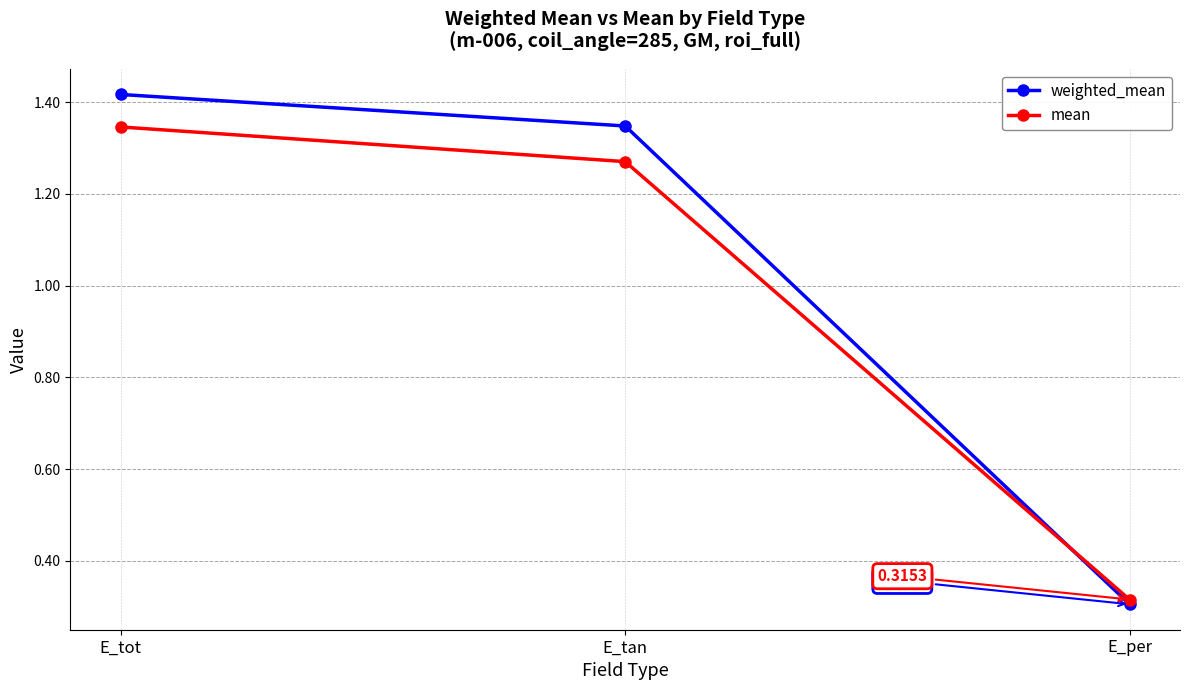

What is the label of the 3rd point from the left?

E_per